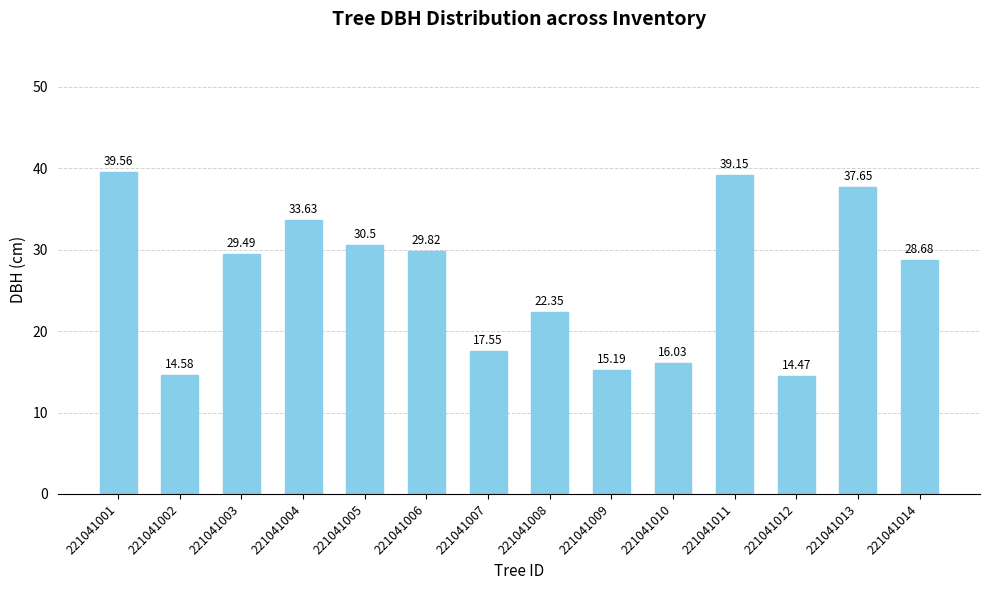

Is it true that the value at 221041014 is 16.7?

False